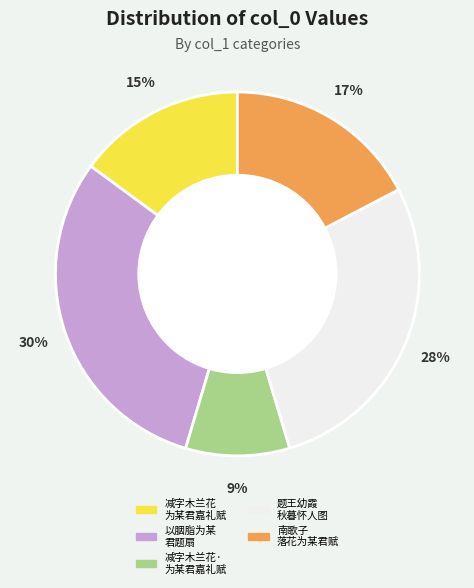

Is it true that 南歌子 落花为某君赋 is 17% of the pie?

True